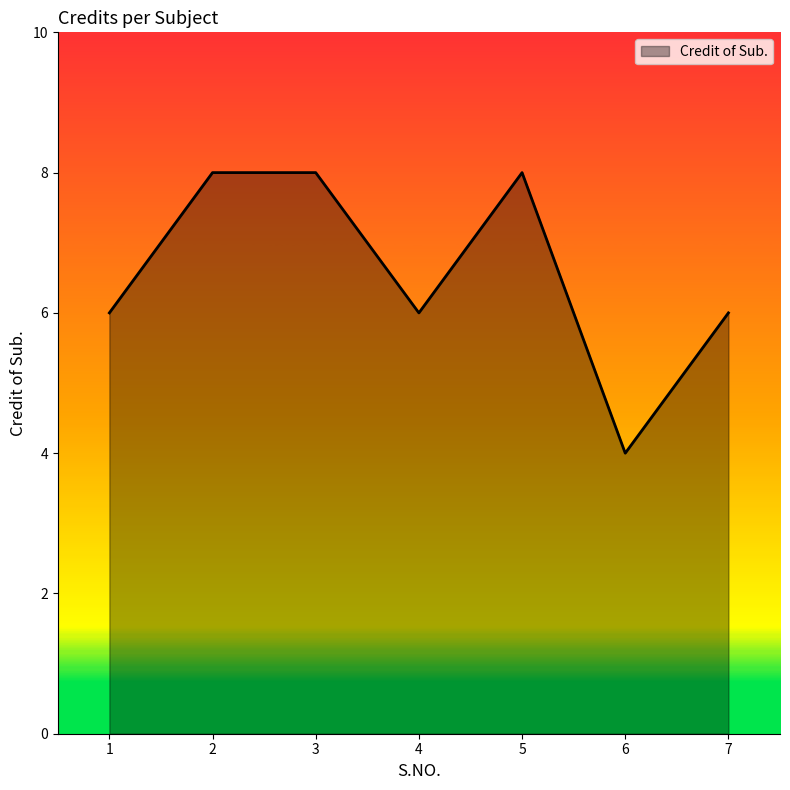

True or false: there are more than 0 points higher than both neighbors.

True